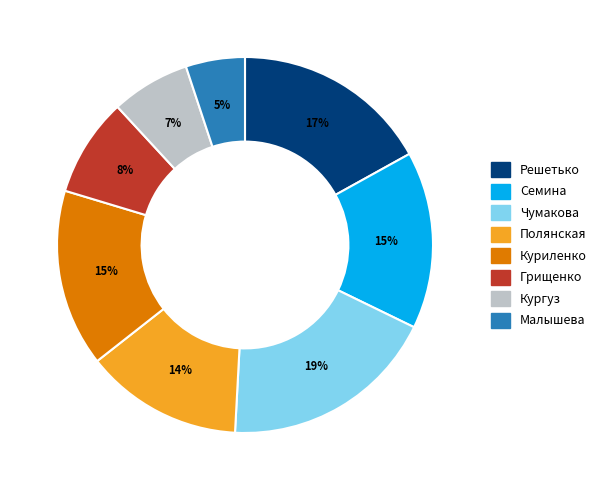

Is the sum of Грищенко and Кургуз greater than half?

No